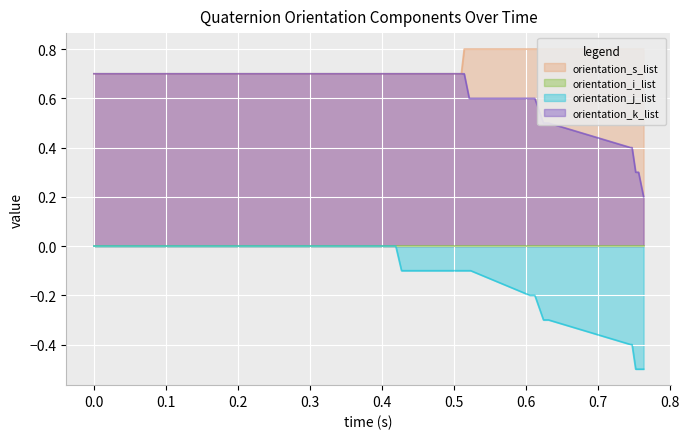

Does the chart display data point markers on the line(s)?

No